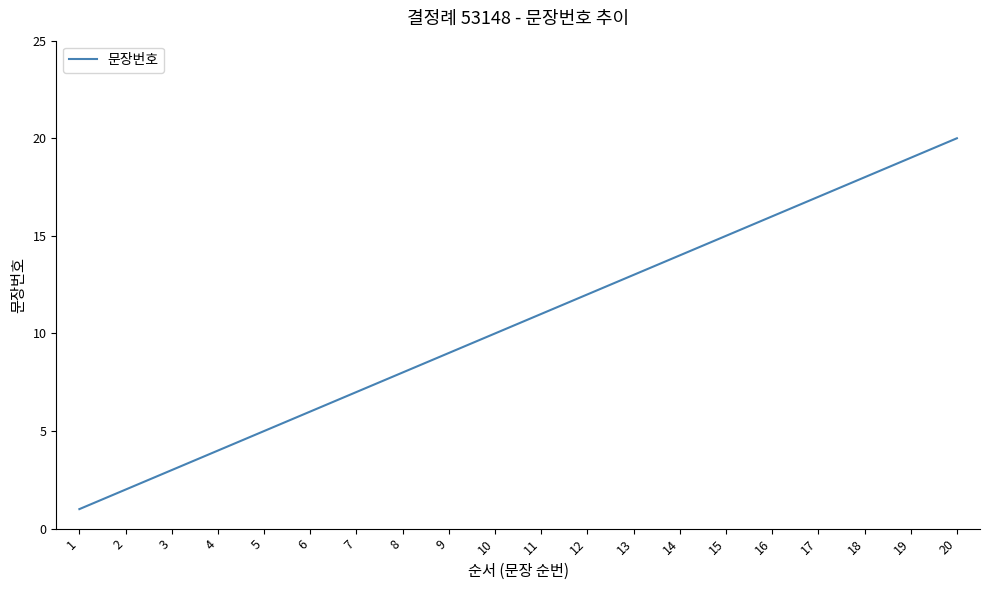

What is the maximum value shown in the chart?

20